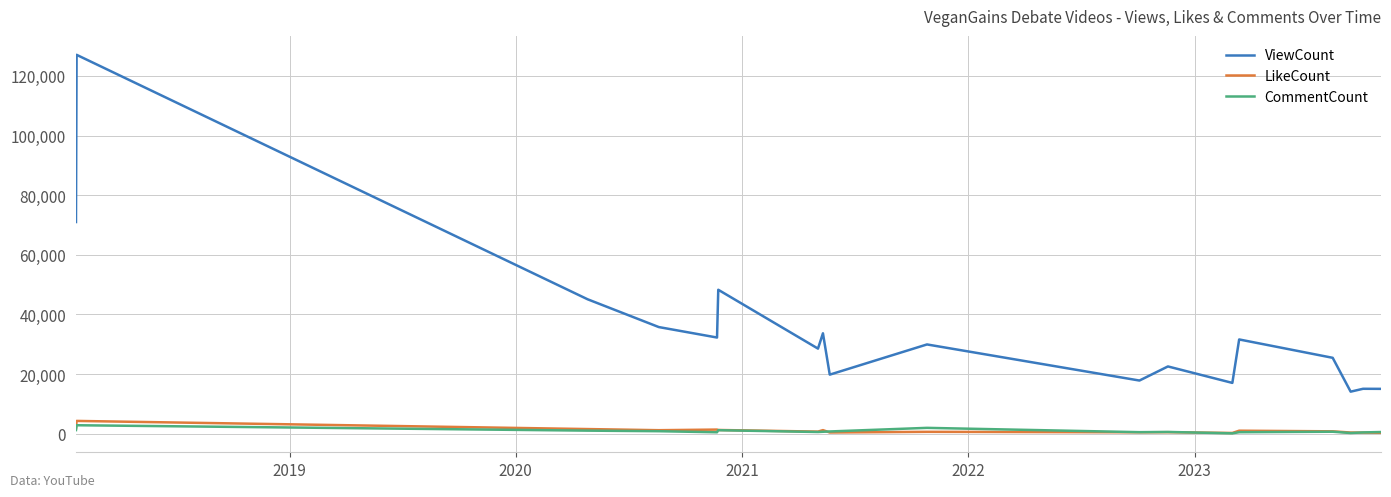

What is the greatest value displayed?

127067